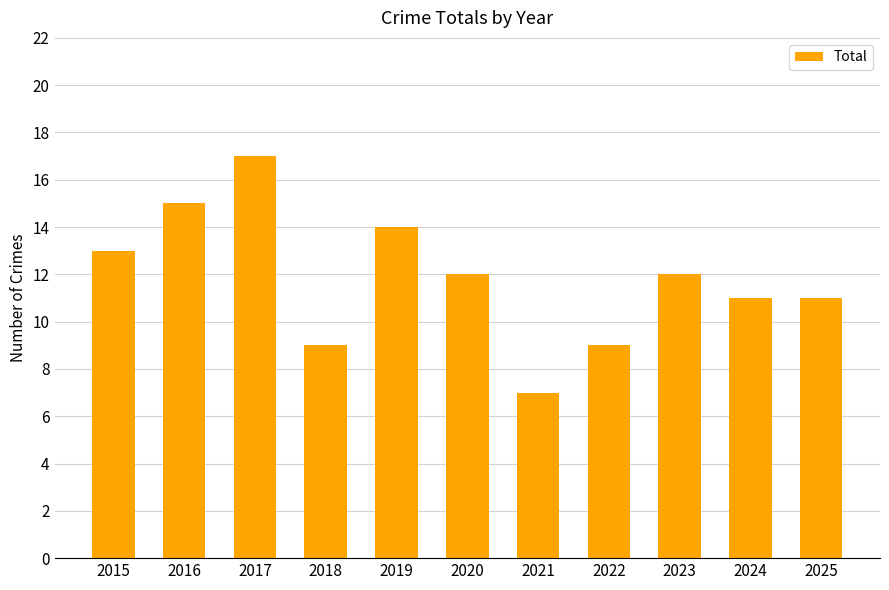

Is it true that the value at 2015 is 13?

True